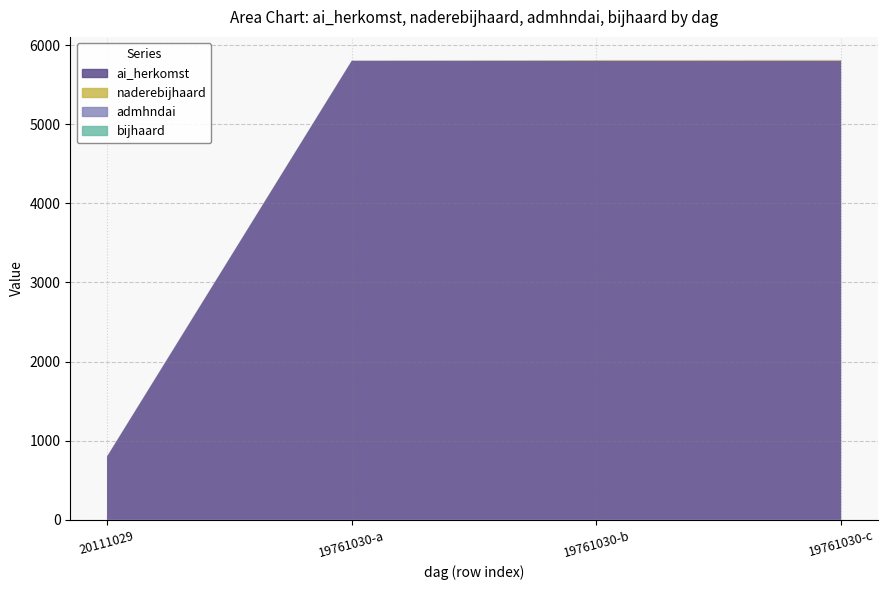

Reading right to left, transcribe all the data shown in this chart.

ai_herkomst: 5802	5801	5801	800
naderebijhaard: 8	8	1	1
admhndai: 1	1	1	2
bijhaard: 1	1	1	1